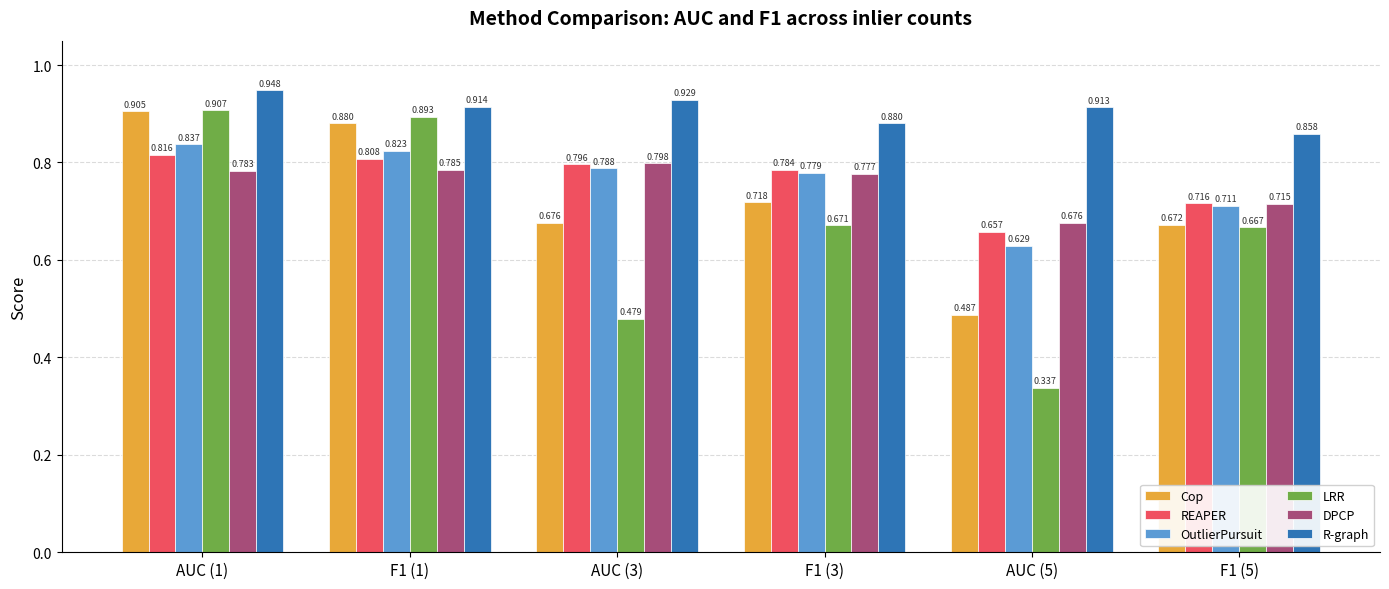

Which series has the widest spread of values?

LRR